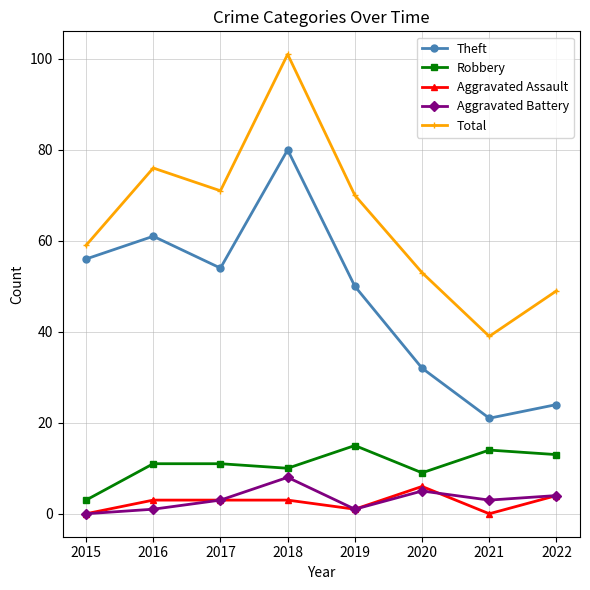

Reading right to left, extract all data points from this chart.

Theft: 24	21	32	50	80	54	61	56
Robbery: 13	14	9	15	10	11	11	3
Aggravated Assault: 4	0	6	1	3	3	3	0
Aggravated Battery: 4	3	5	1	8	3	1	0
Total: 49	39	53	70	101	71	76	59